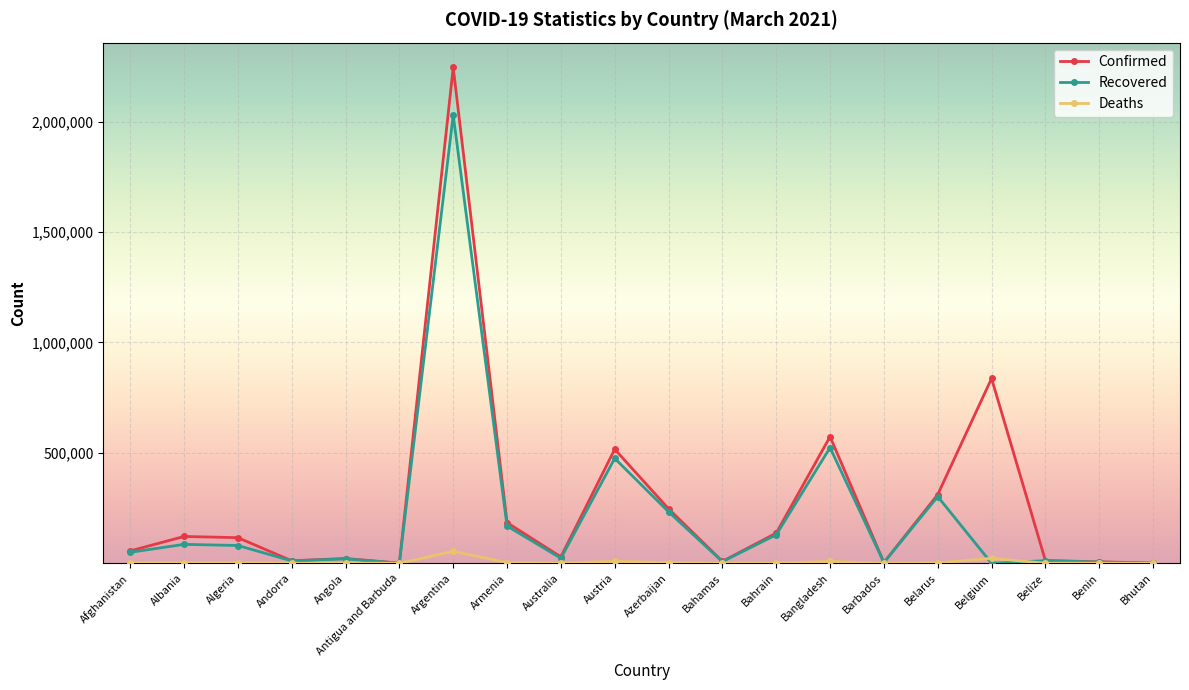

The value of Recovered at Bangladesh is 741360. True or false?

False